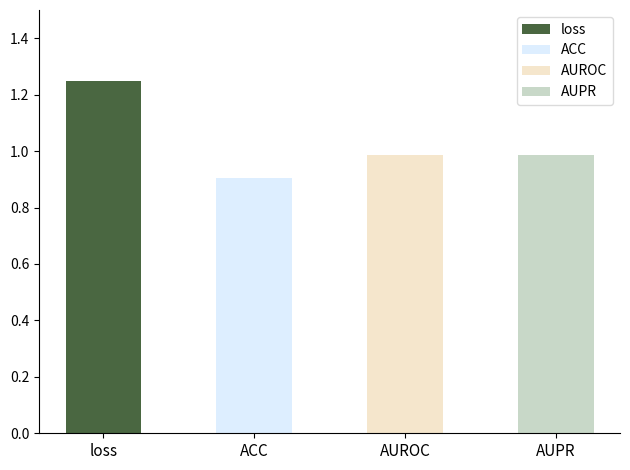

What is the maximum value shown in the chart?

1.2